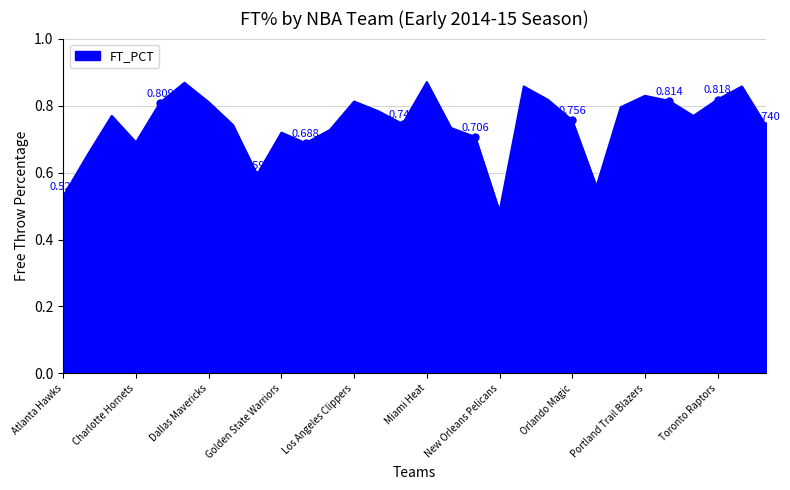

Which category has the lowest value across all series?

New Orleans Pelicans